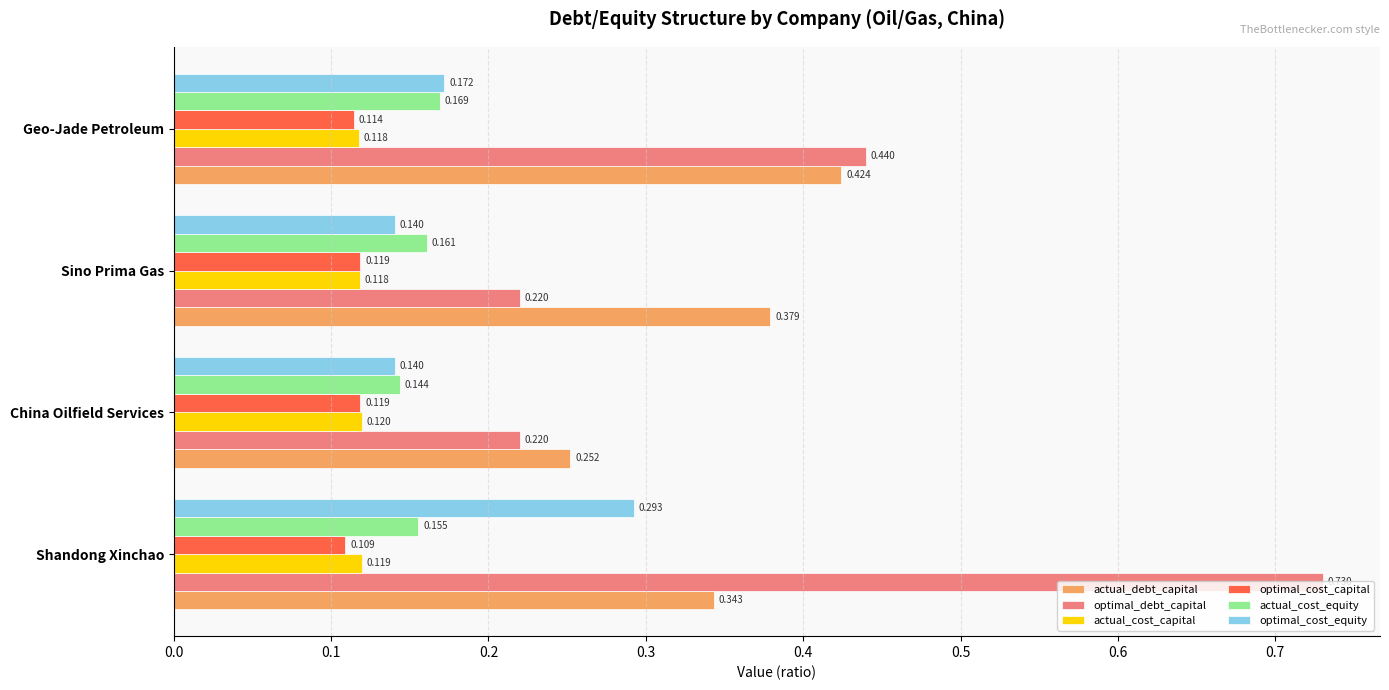

What is the difference between the maximum and minimum values in the optimal_debt_capital series?

0.5